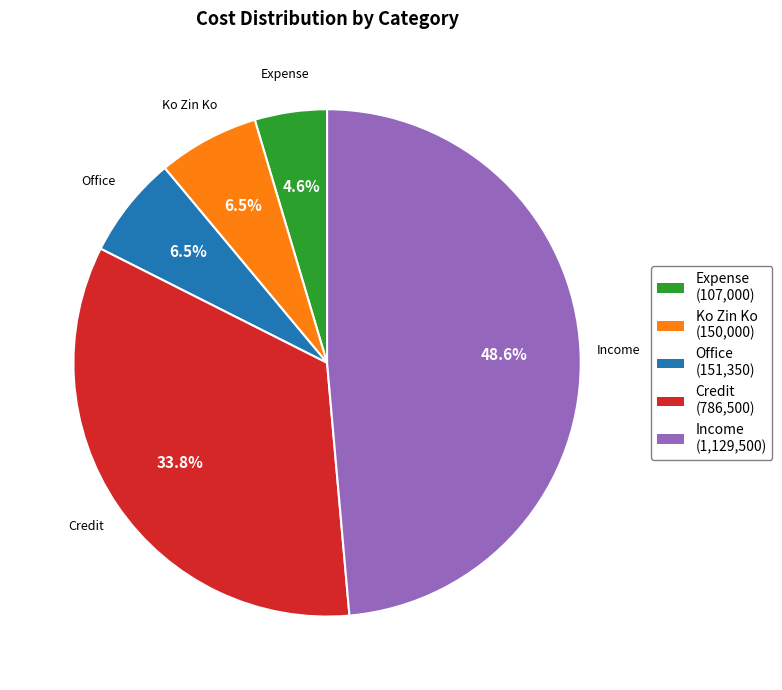

Which category has the biggest portion of the pie?

Income